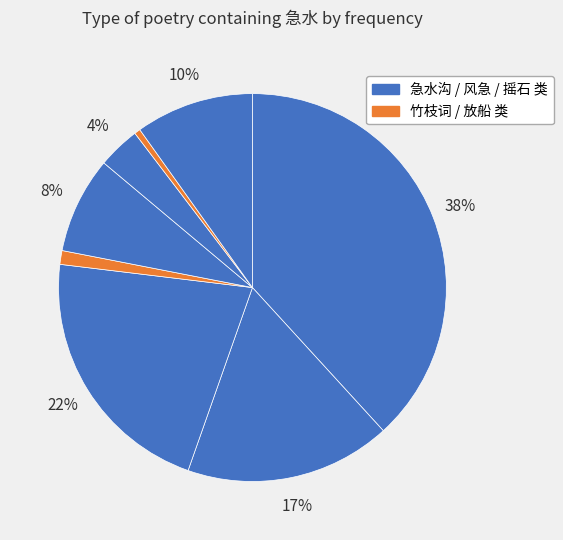

How many slices are in this pie chart?

8